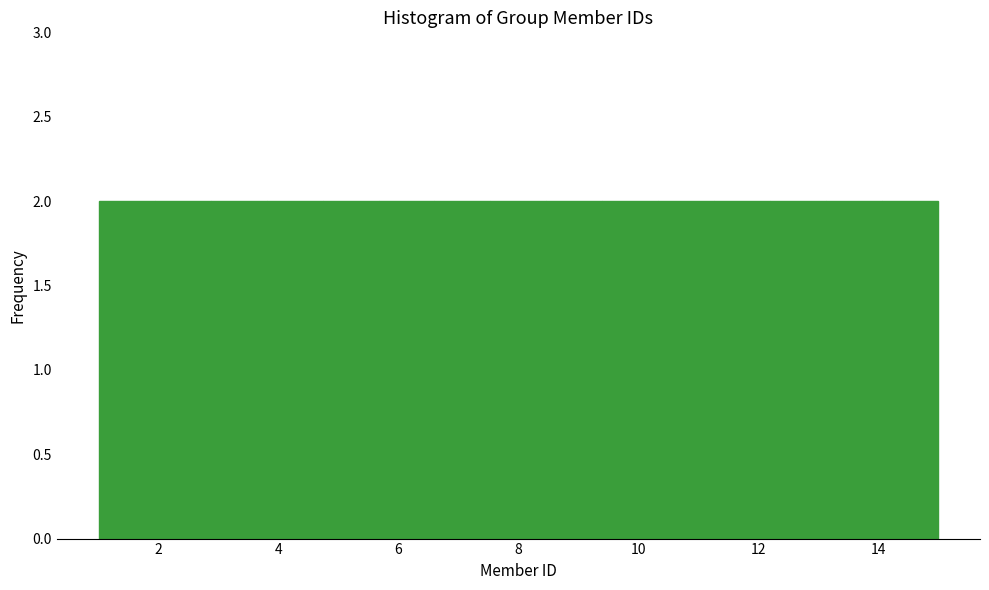

How tall is the bar that spans 12.2 to 13.2 on the x-axis? Neither the bar edges nor the heights are printed on the chart, so give them approximately, as read against the axes.

2